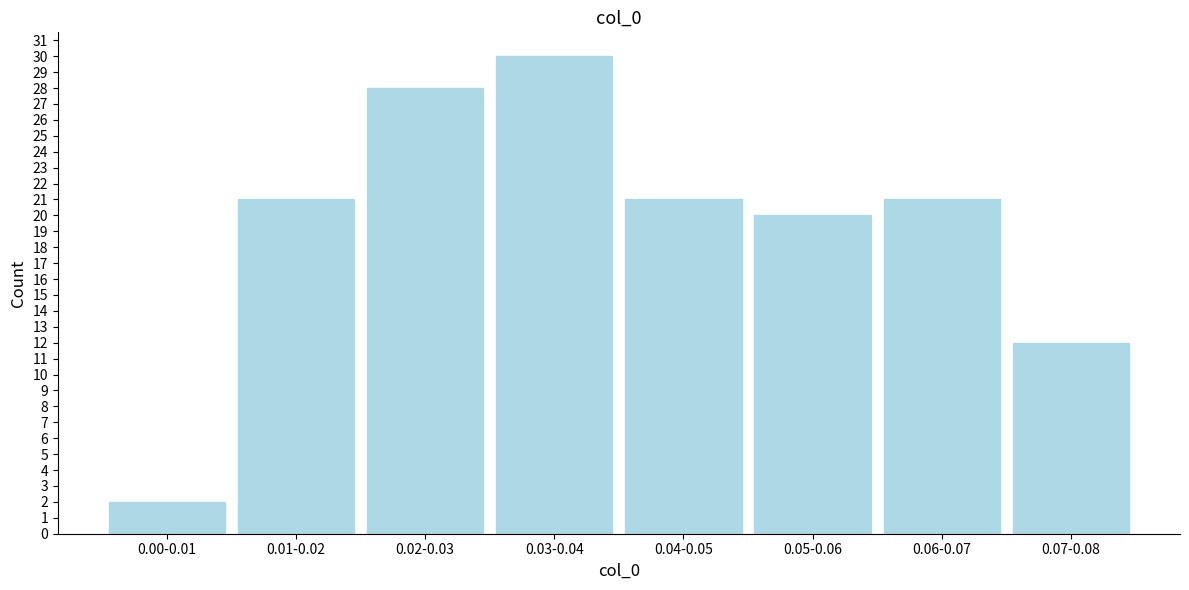

Reading right to left, transcribe all the data shown in this chart.

0.07-0.08=12	0.06-0.07=21	0.05-0.06=20	0.04-0.05=21	0.03-0.04=30	0.02-0.03=28	0.01-0.02=21	0.00-0.01=2